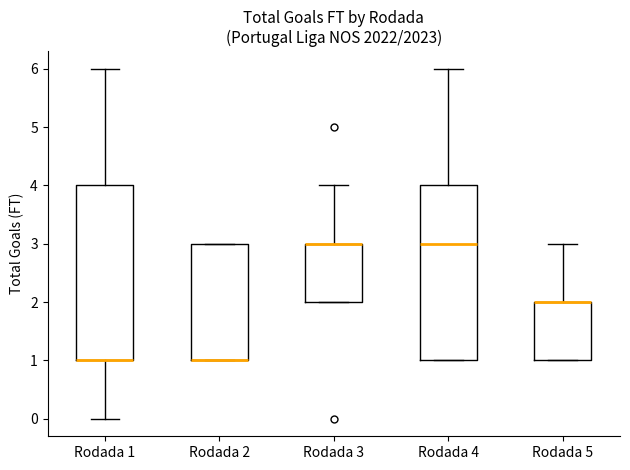

Where is the lower edge of the box for Rodada 4 on the y-axis? The values are not printed on the chart, so give them approximately, as read against the axis.

1